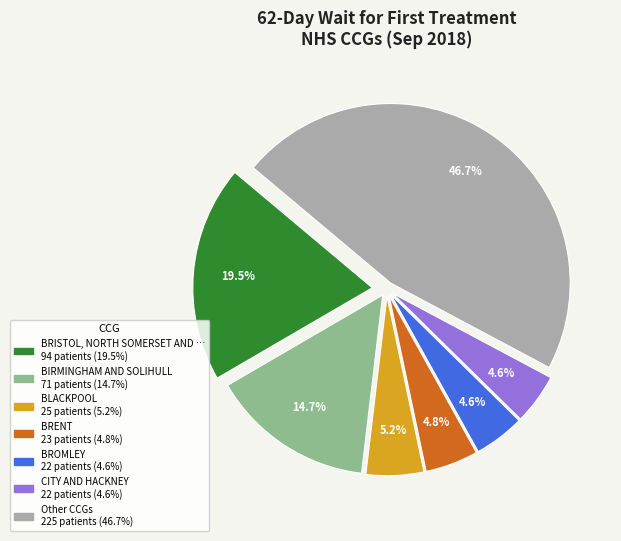

To the nearest percent, what is the average slice percentage?

14%